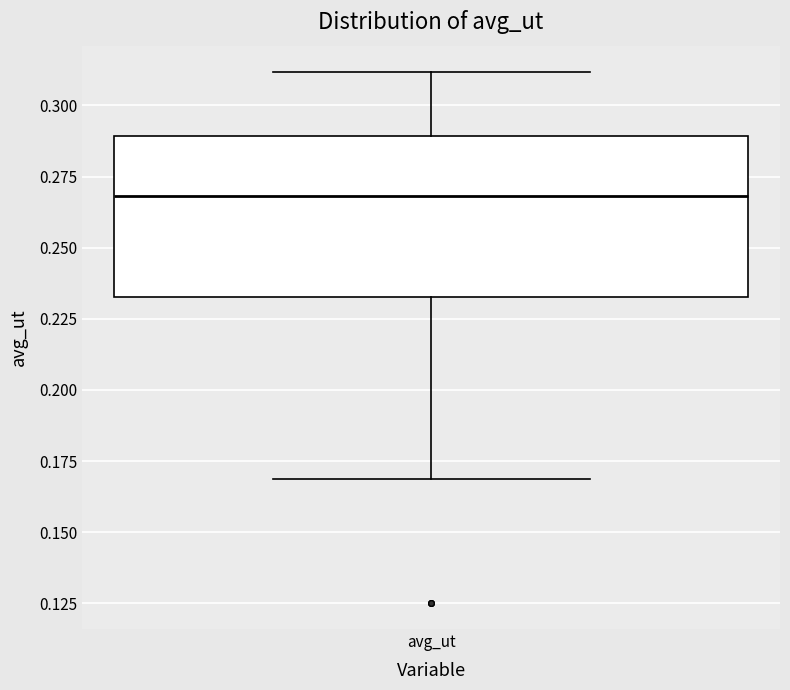

Read this box plot against the y-axis: the position of the median line, the range covered by the box, and the ends of both whiskers. The values are not printed on the chart, so give them approximately, as read against the axis.

median 0.270, box 0.235 to 0.290, whiskers 0.170 to 0.310